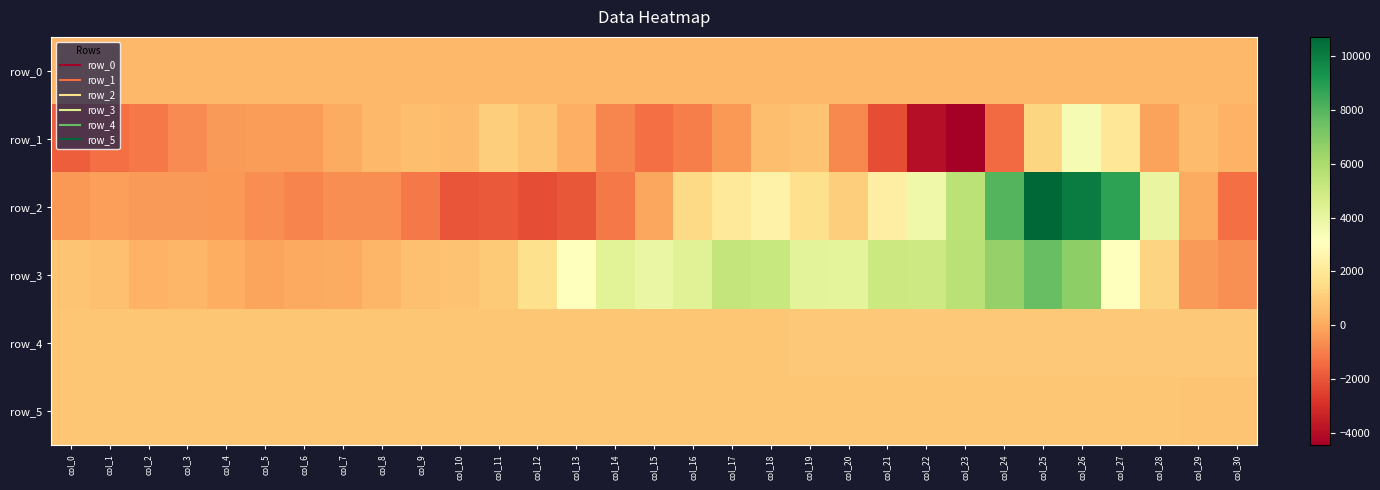

True or false: row_1 has a value of 3467.0 at col_26.

True